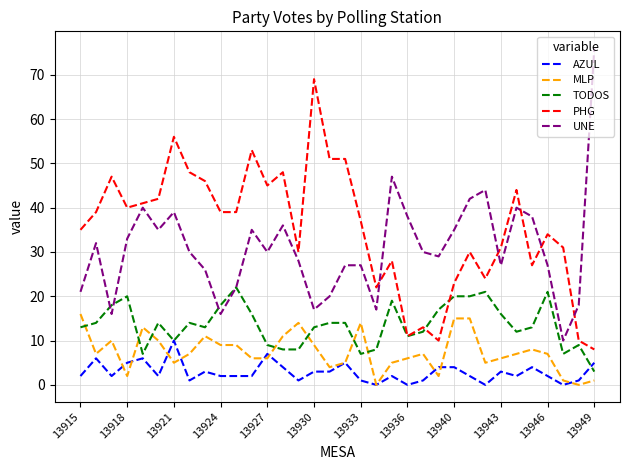

What is the maximum value for UNE?

76